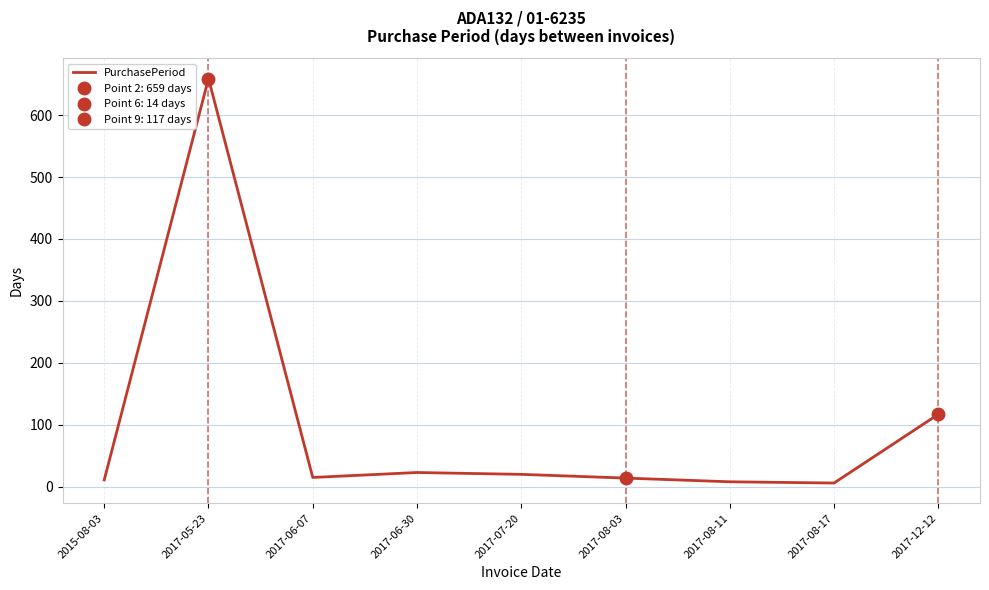

Reading right to left, transcribe all the data shown in this chart.

117	6	8	14	20	23	15	659	11